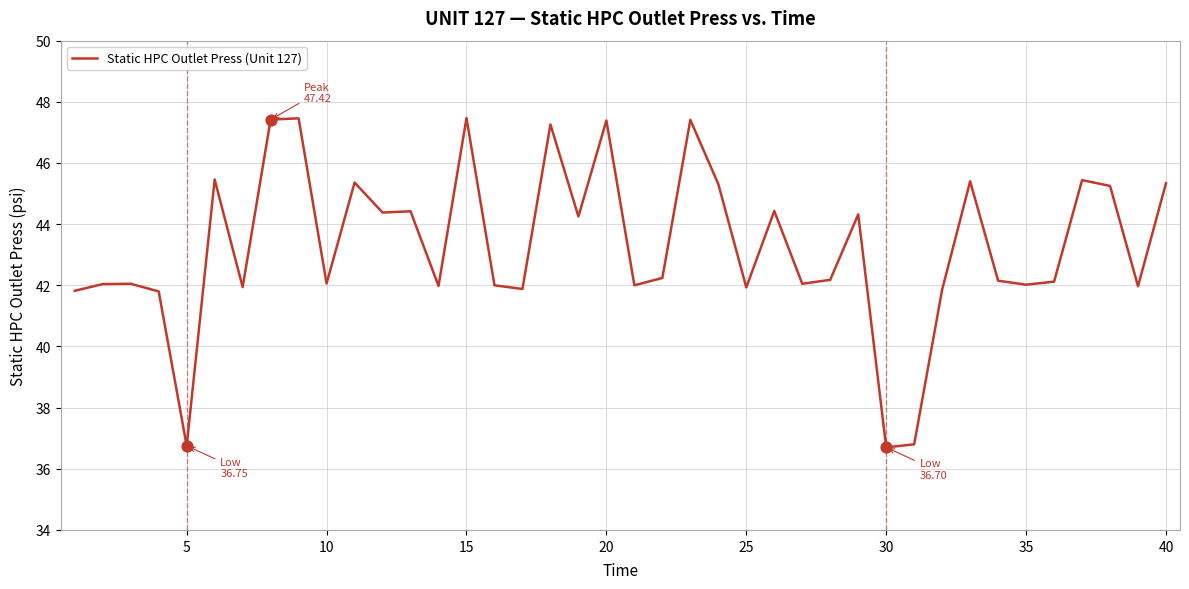

What is the minimum value shown in the chart?

36.7